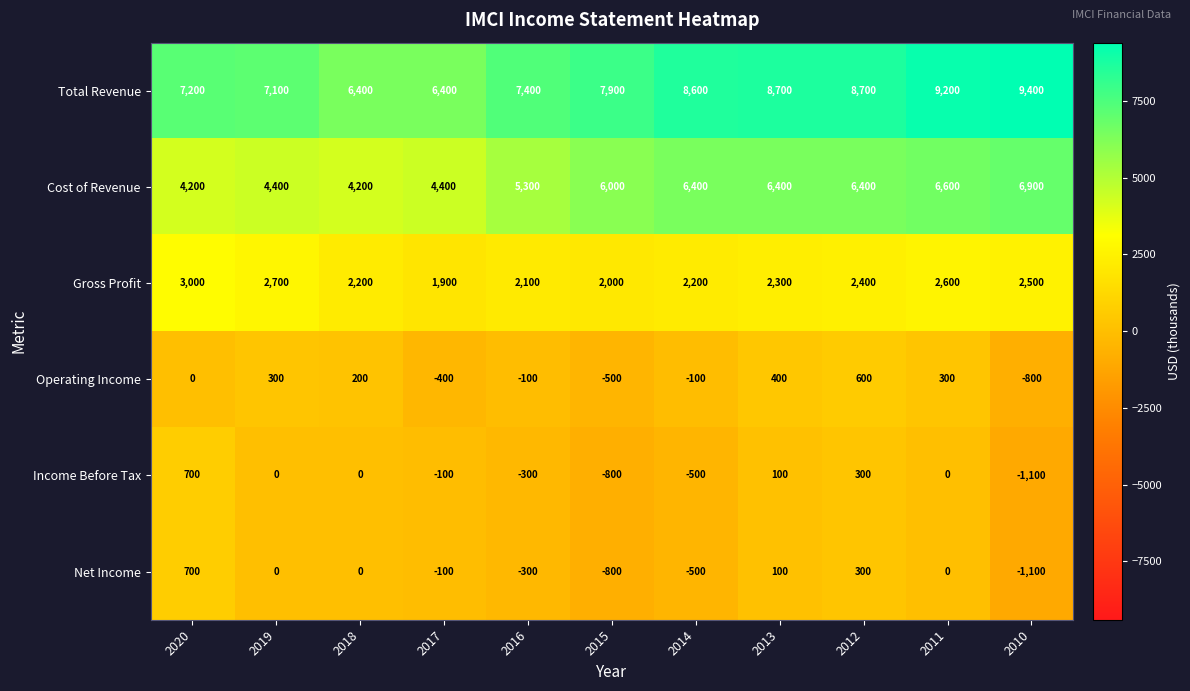

Which series has the widest spread of values?

Total Revenue